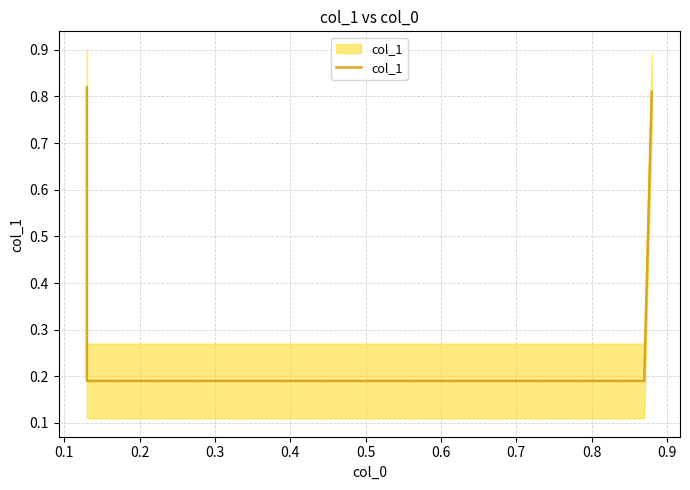

How many lines are shown in the chart?

1